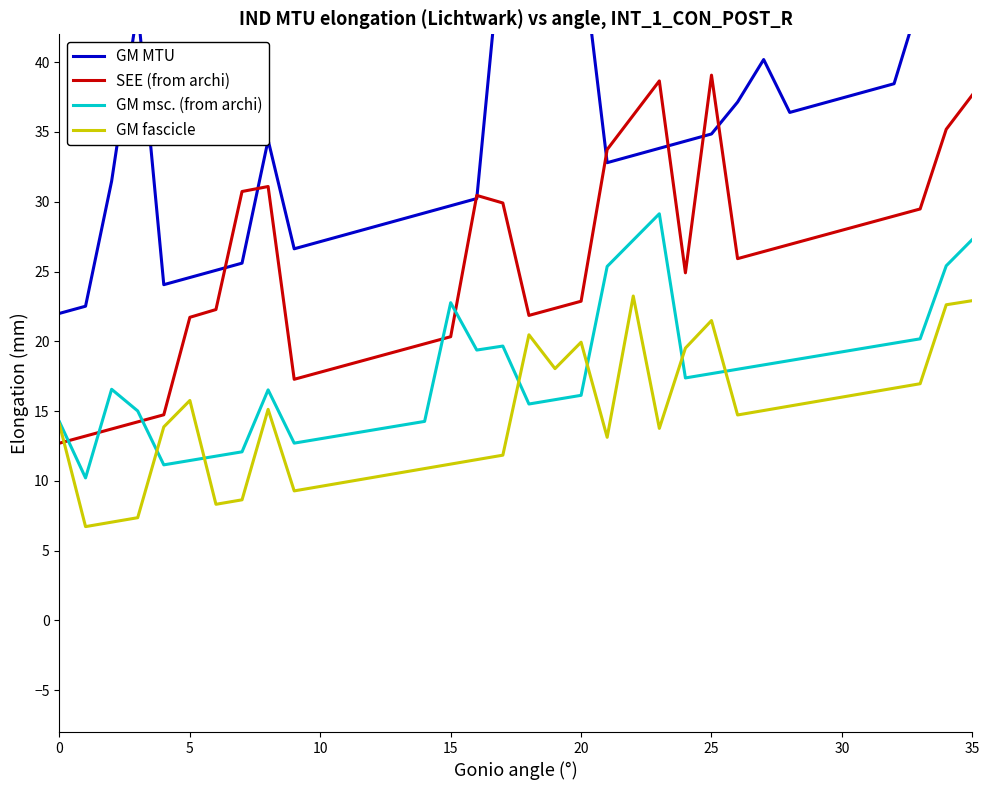

After their last crossing, which series has the higher values: SEE (from archi) or GM msc. (from archi)?

SEE (from archi)